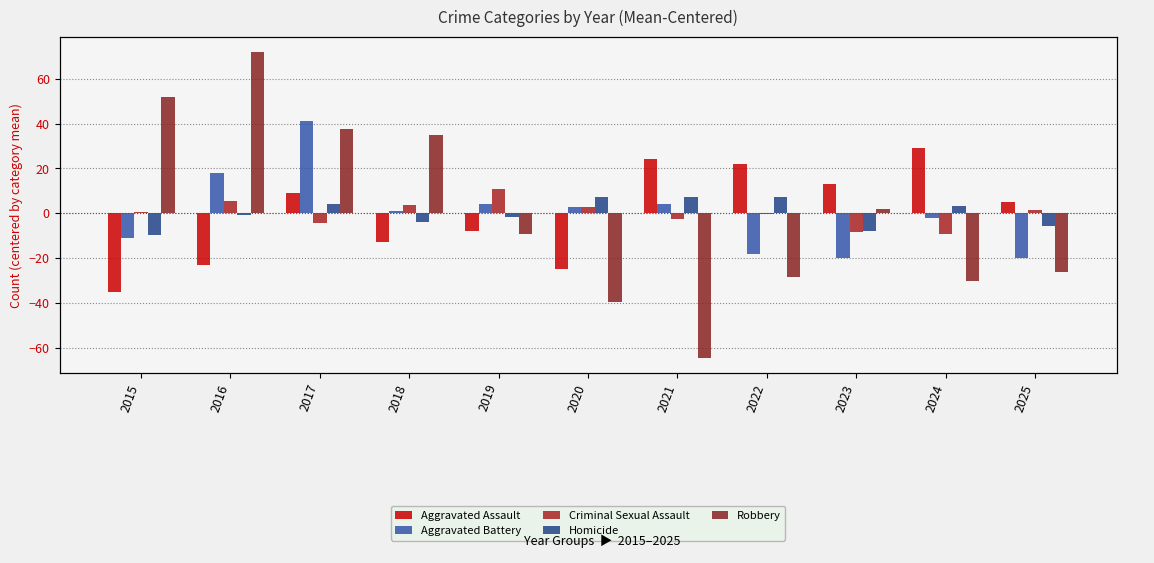

What is the difference between the highest and lowest values at 2025?

31.5